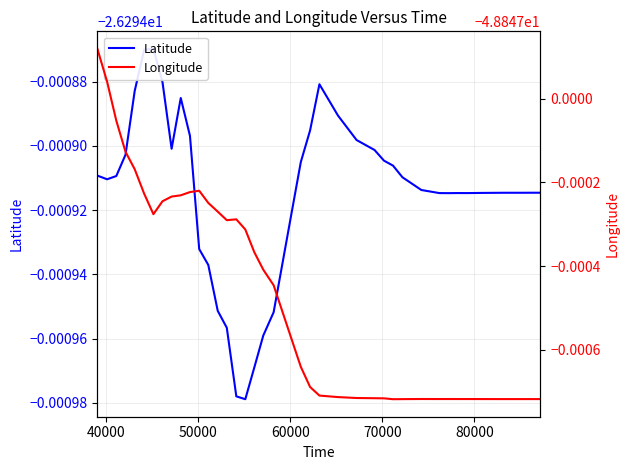

At which category does Latitude reach its first local valley?

40000